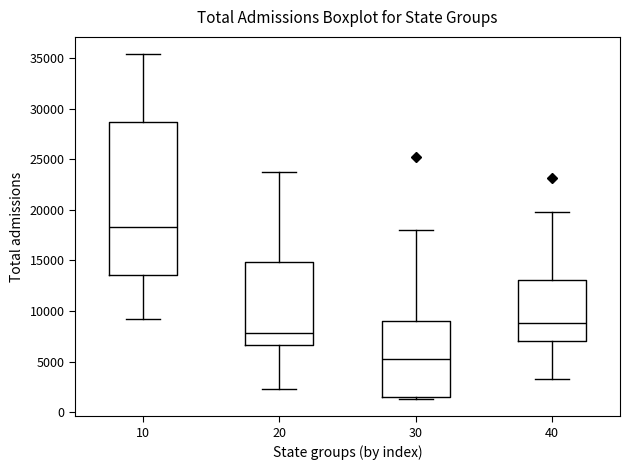

Comparing the boxes themselves (not the whiskers), which one is the tallest?

10